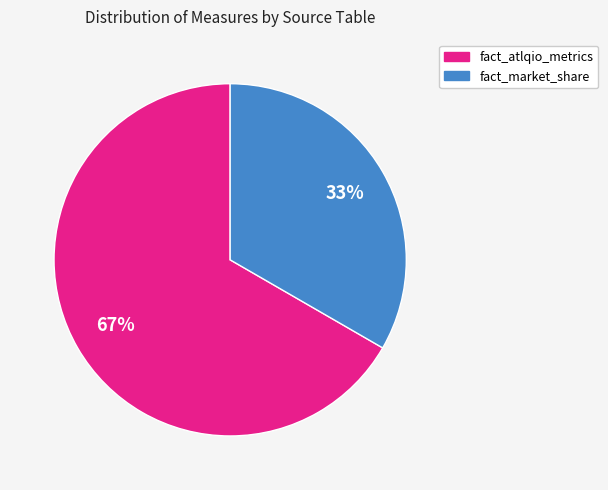

To the nearest percent, what percentage of the pie is fact_market_share?

33%